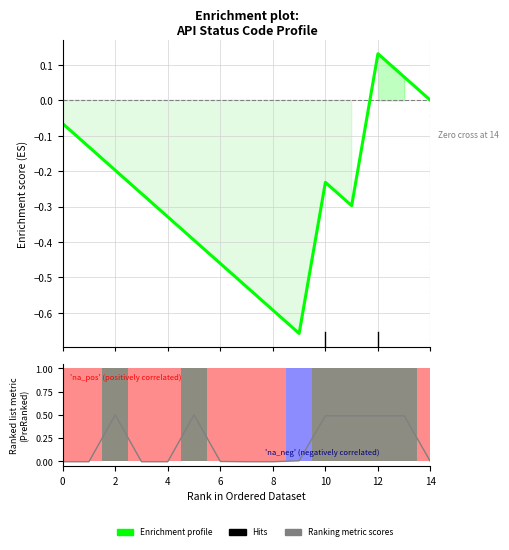

What is the approximate value of Enrichment profile at 10?

-0.2